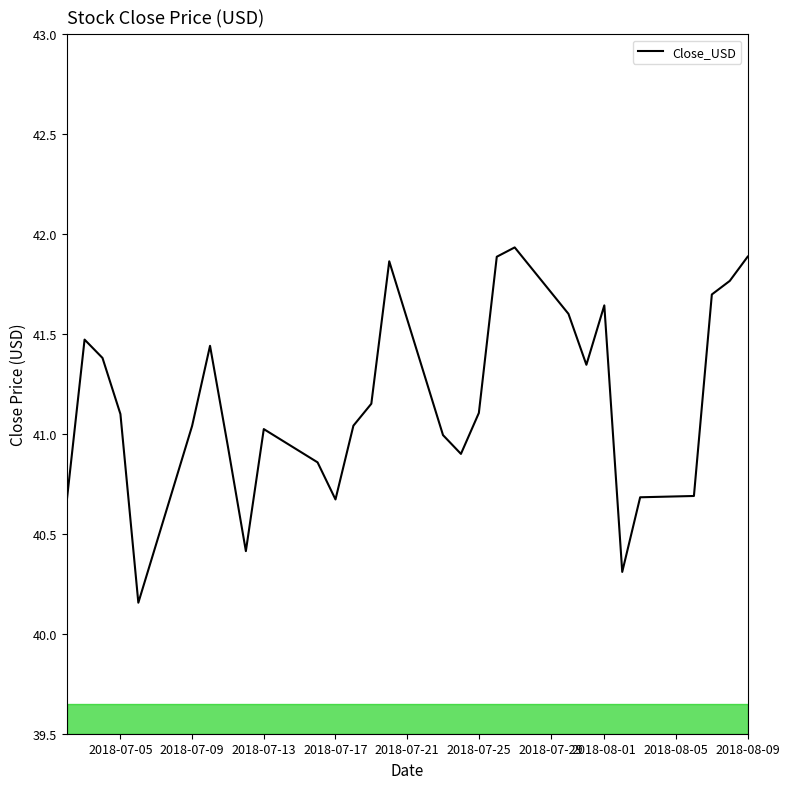

What is the difference between the maximum and minimum values?

1.8